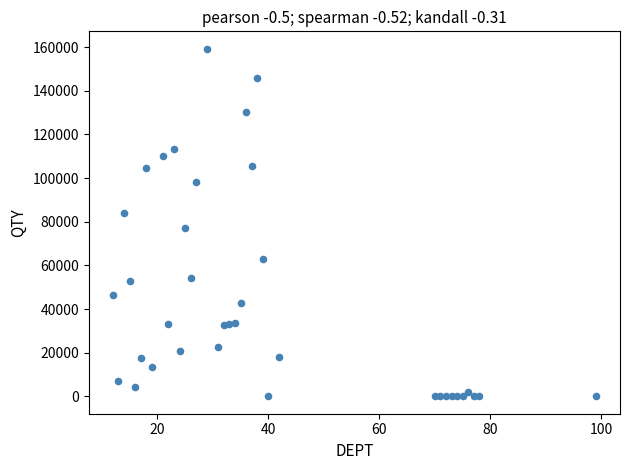

What is the range of Y values (max minus min)?

159244.0